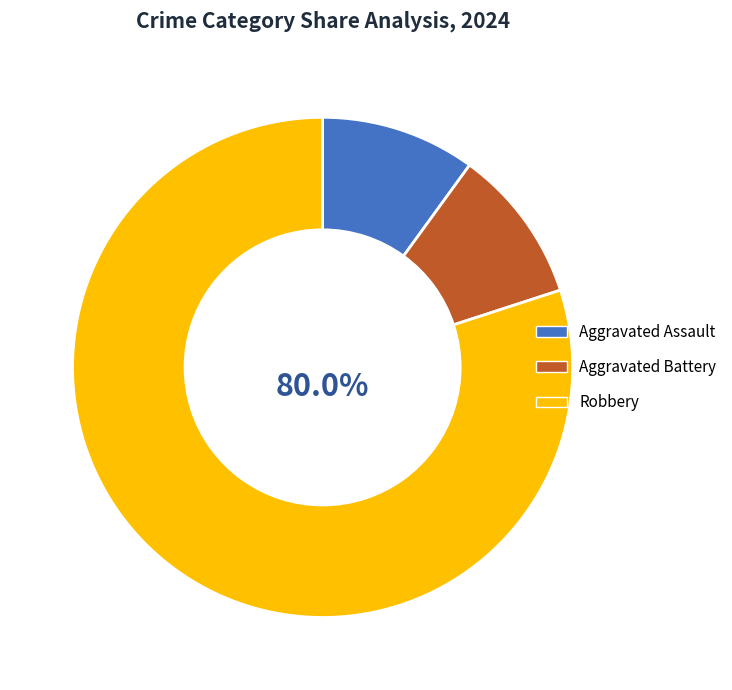

Is it true that Robbery is 95% of the pie?

False